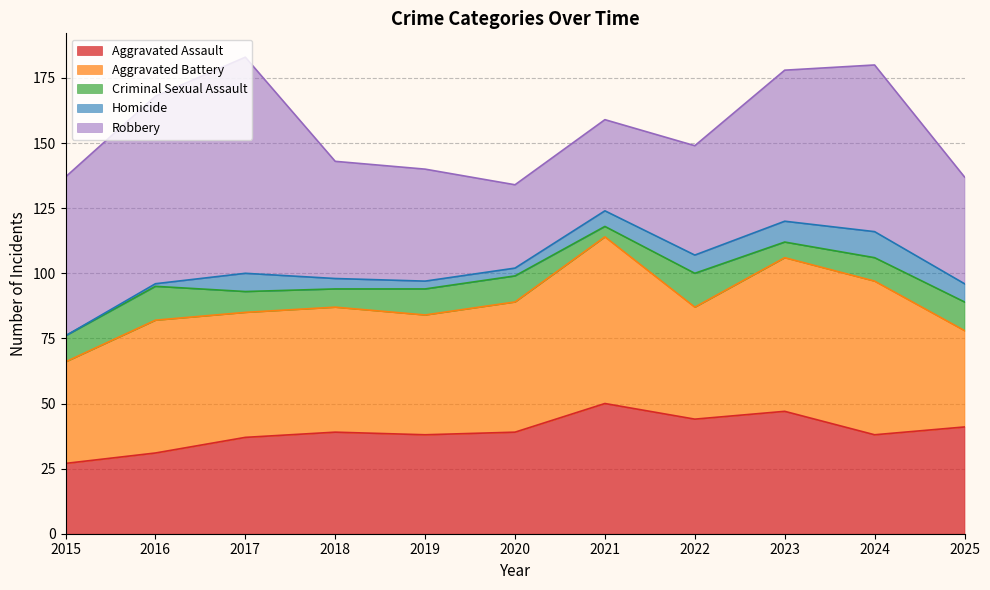

Where is Aggravated Battery nearest to the value 50?

2020